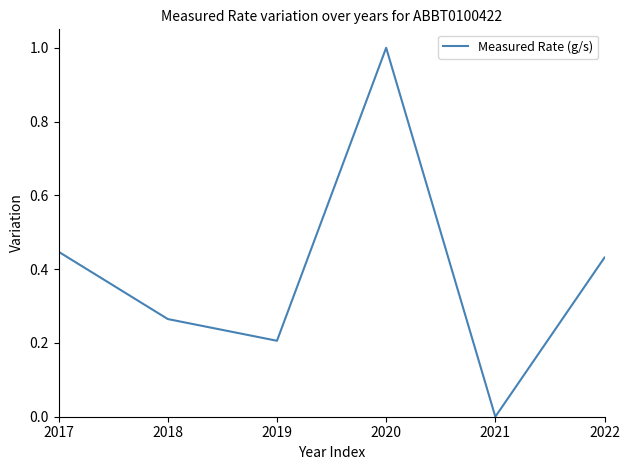

Where is the first local minimum?

2019